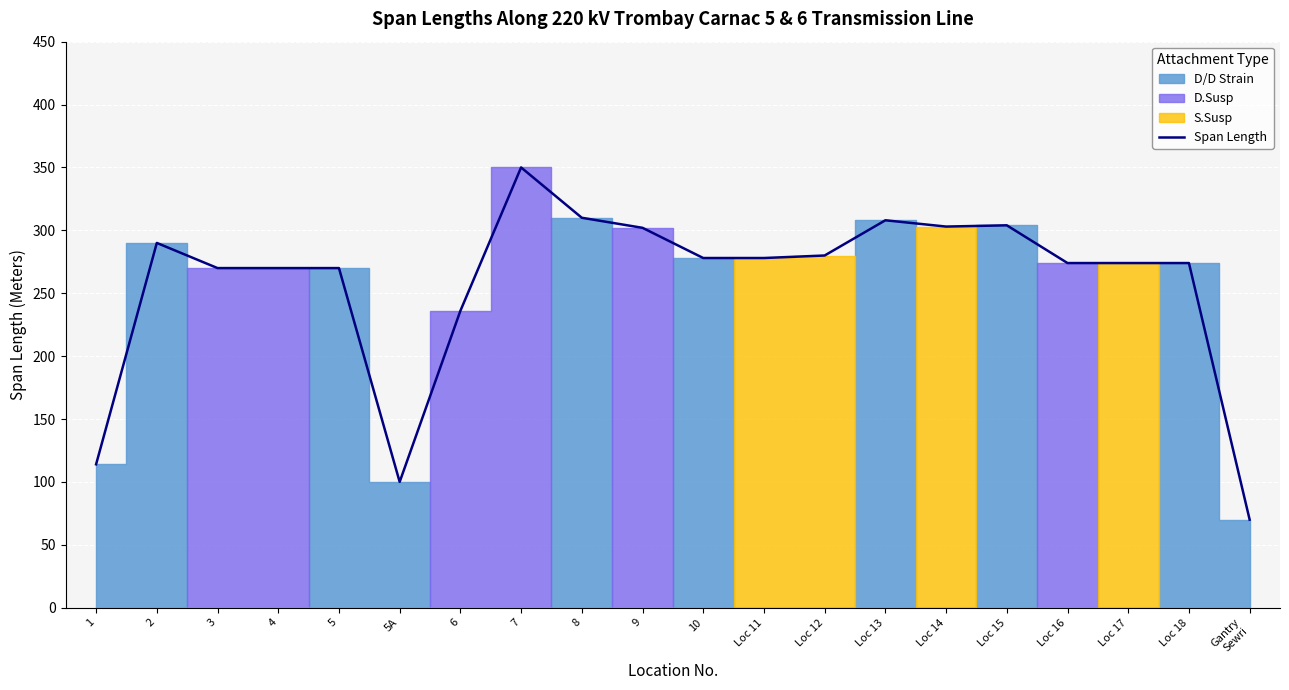

Which category has the highest value across all series?

7